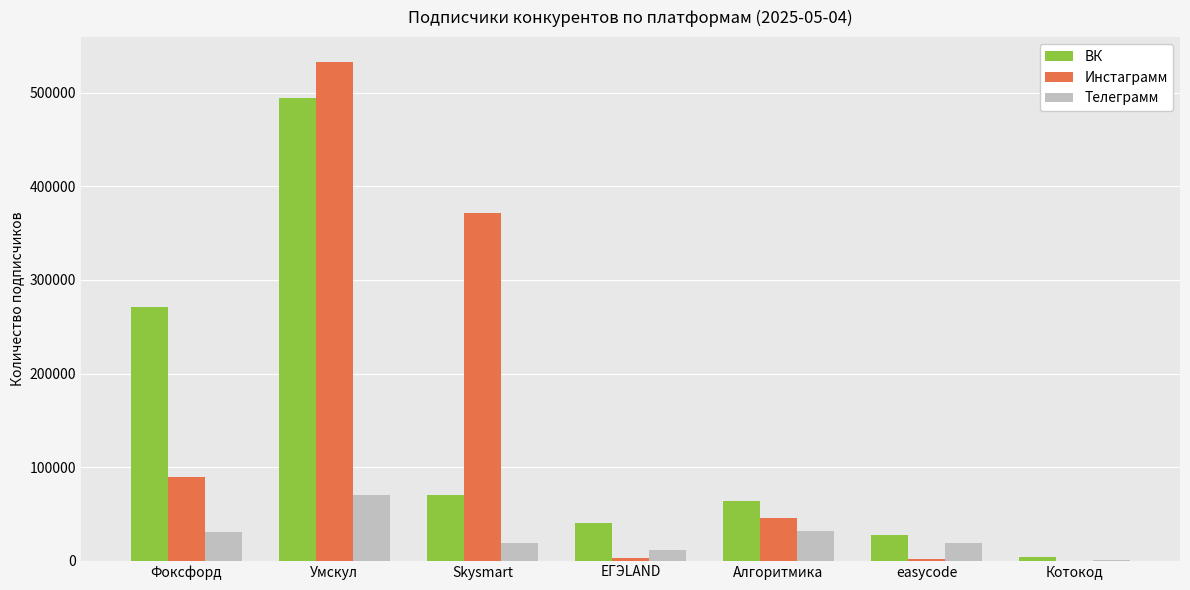

The Инстаграмм series shows 45950 at Алгоритмика. True or false?

True